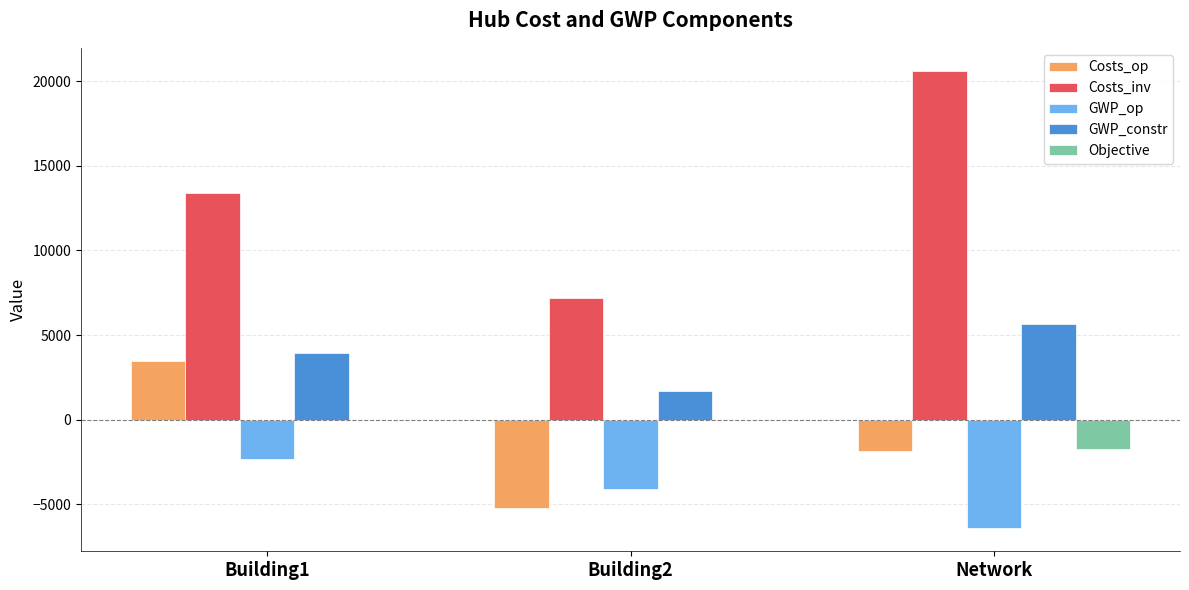

What is the maximum value for GWP_op?

-2324.1